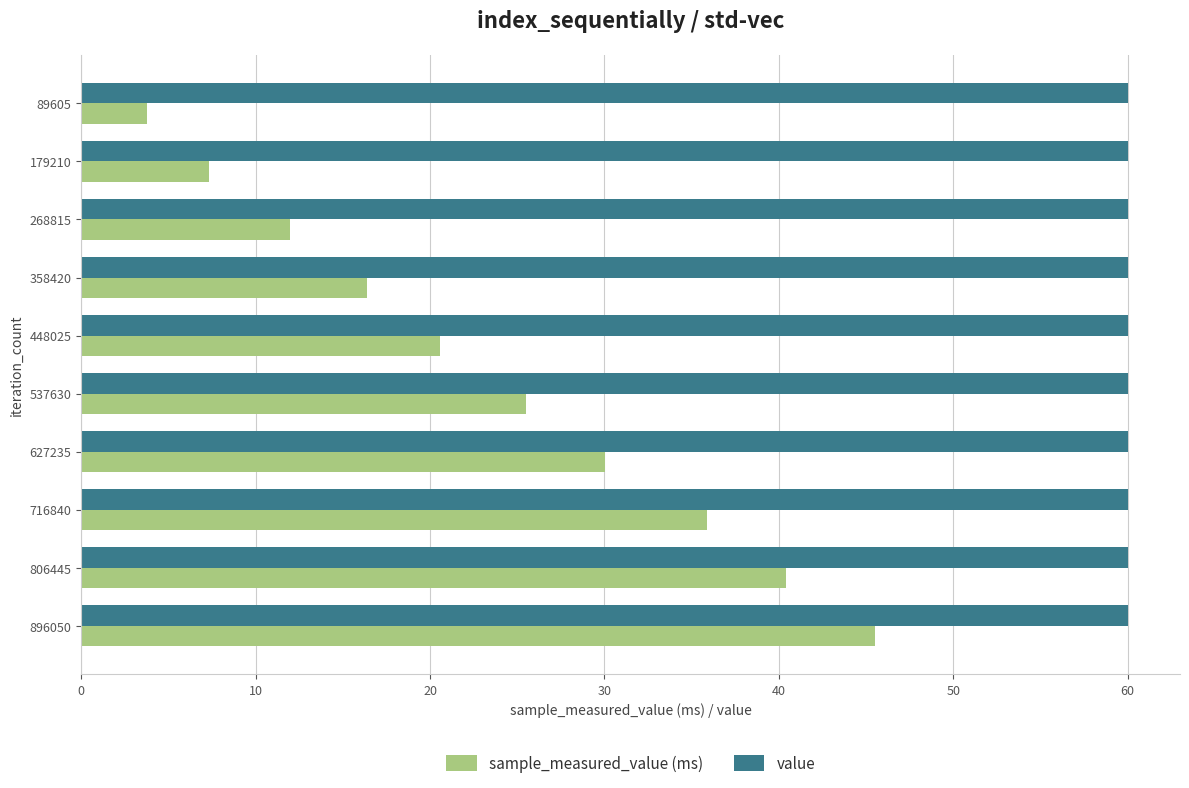

Rank the series by their maximum value, from lowest to highest.

sample_measured_value (ms), value